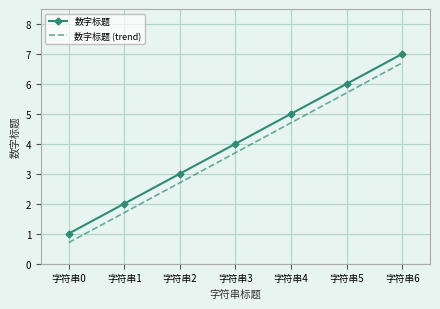

What is the lowest value of the 数字标题 series?

1.0